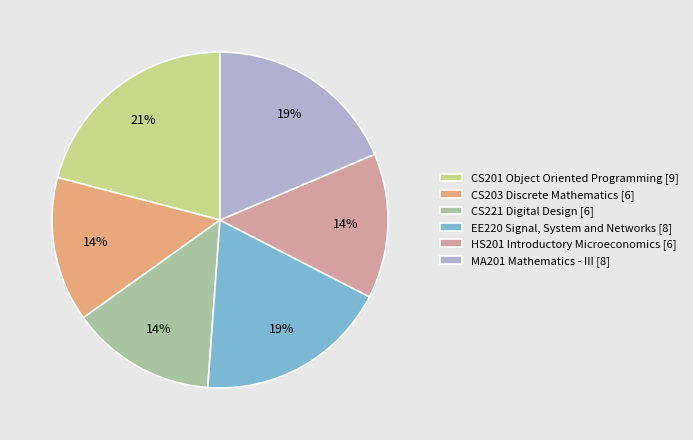

Does CS221 Digital Design [6] represent more than half of the total?

No